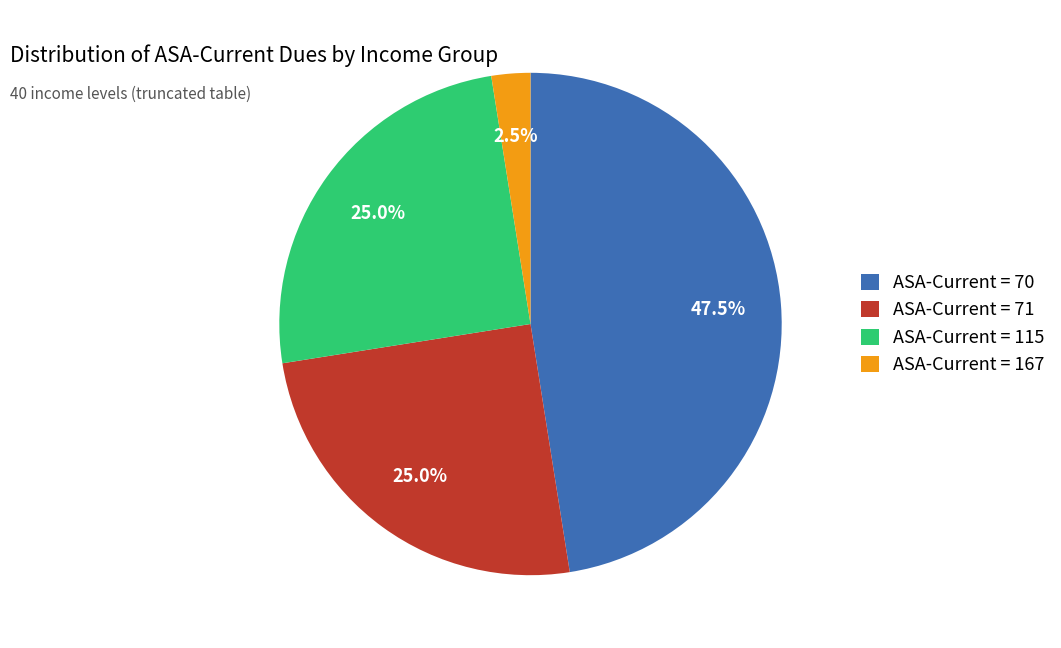

To the nearest percent, what is the average slice percentage?

25%